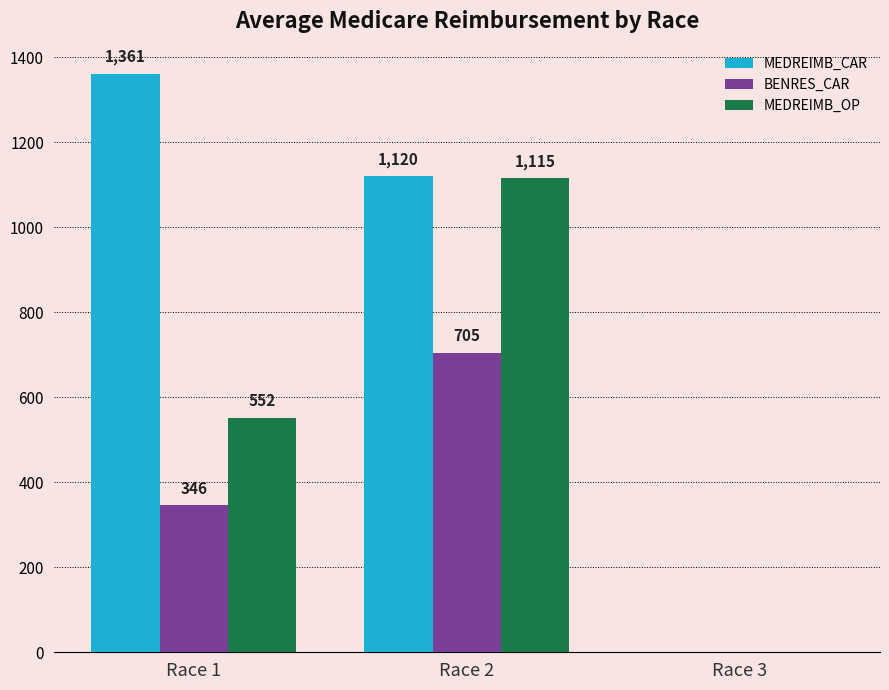

What is the average value of the BENRES_CAR series?

350